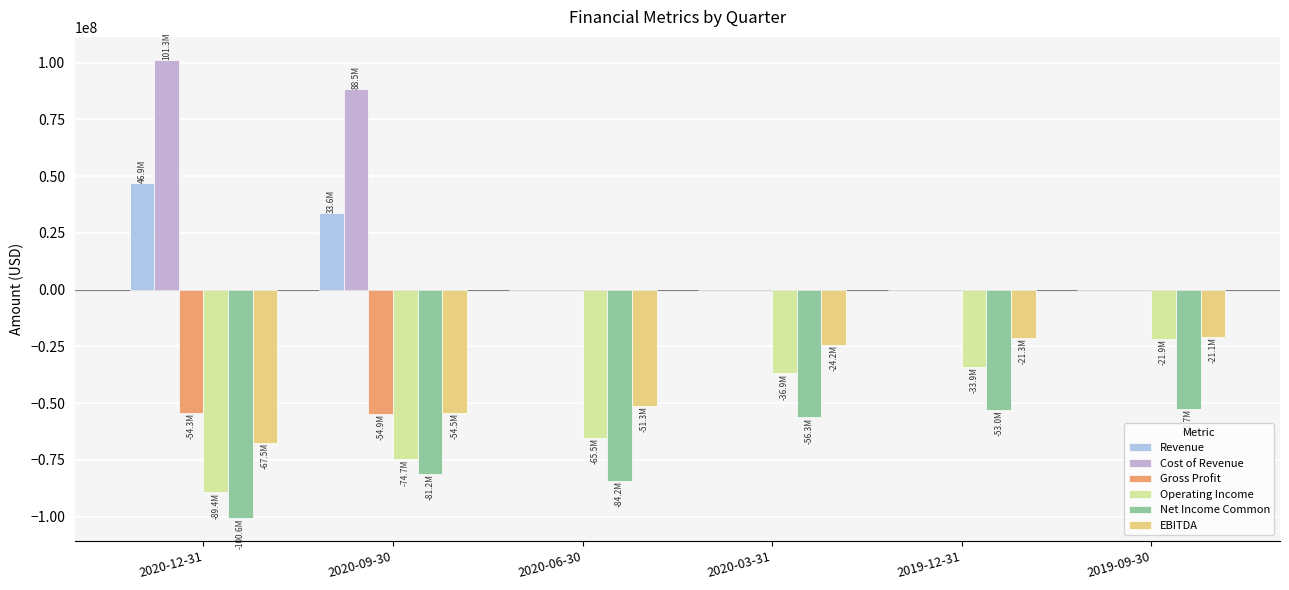

What is the difference between the second highest and second lowest values in the Operating Income series?

40759700